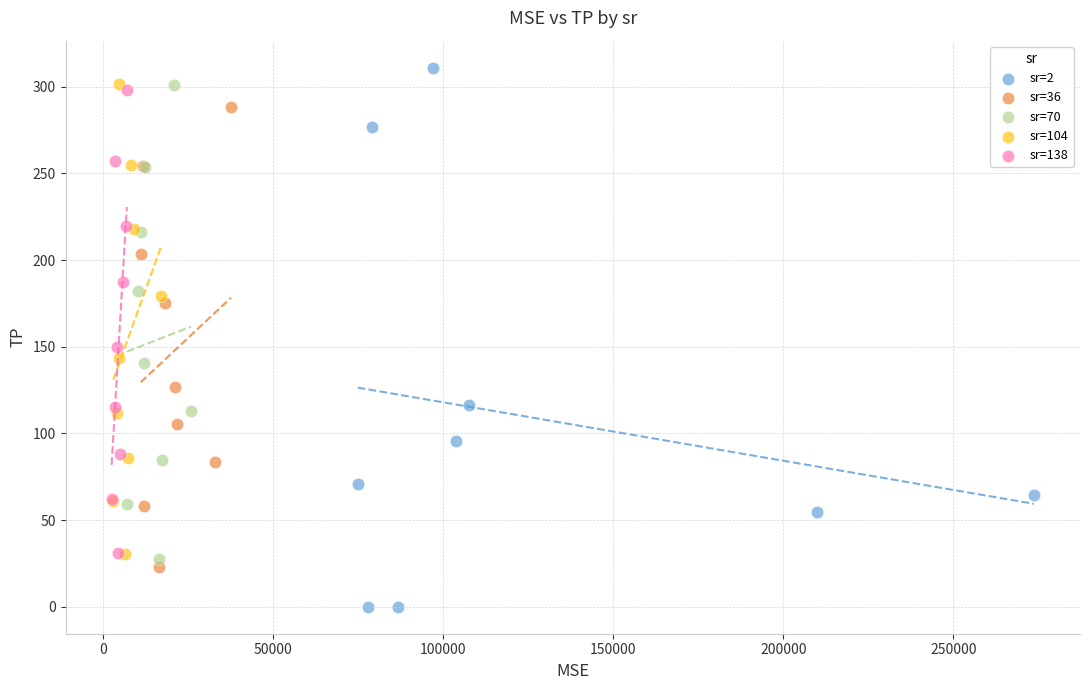

Which series has the largest Y range (max minus min)?

sr=2